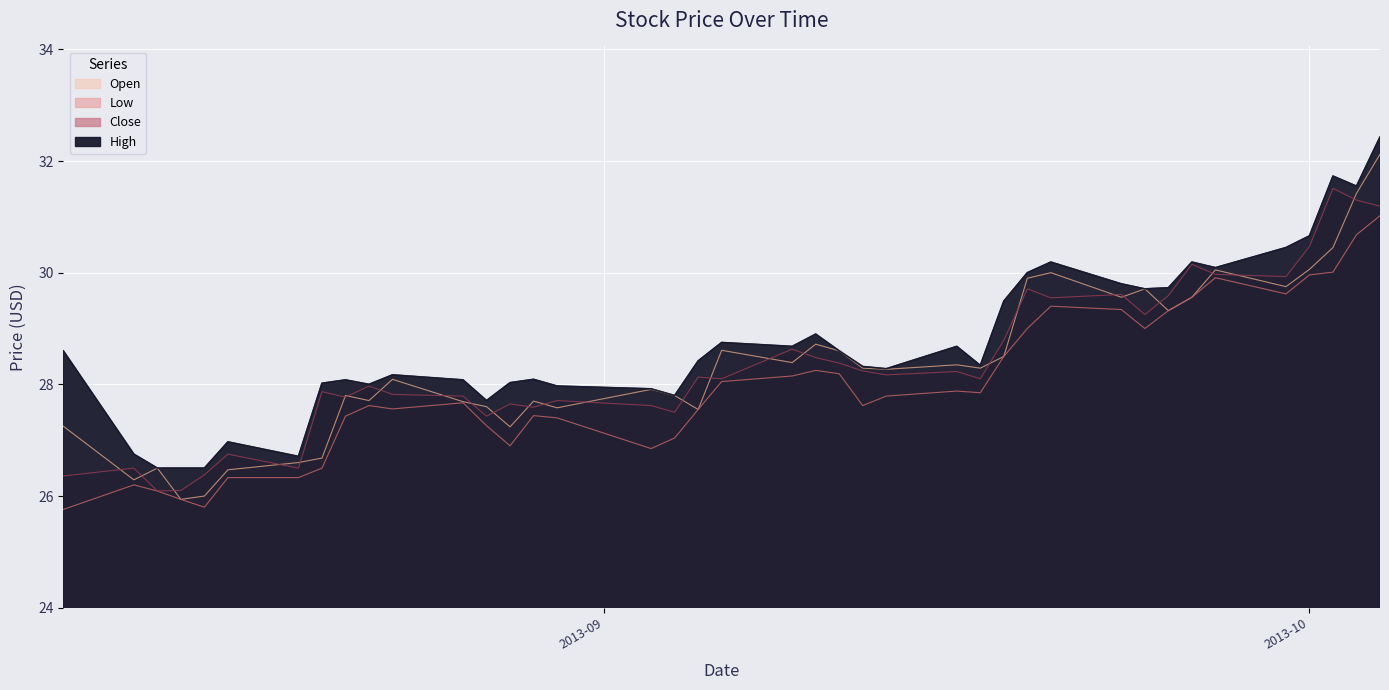

At 2013-09-11, list the series in order from largest to smallest.

Open, High, Close, Low